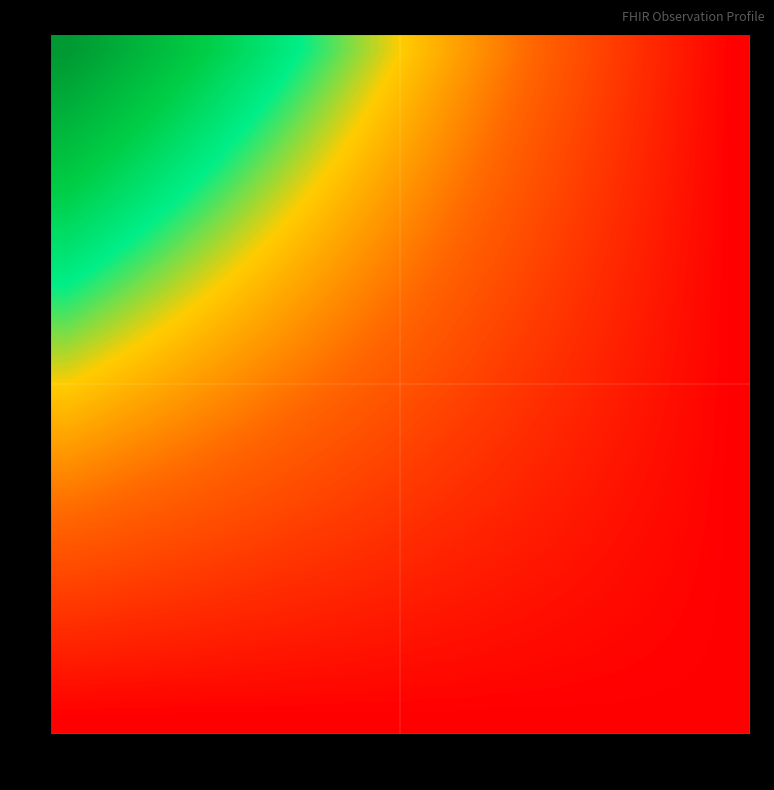

At which category is the sum across all series the highest?

1